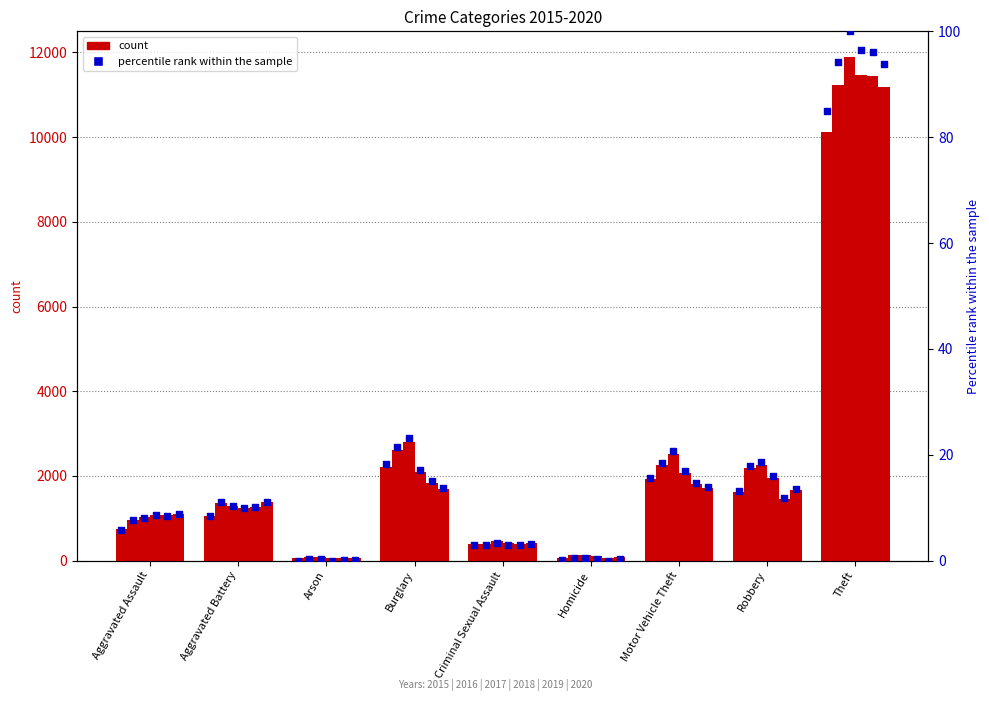

Between Criminal Sexual Assault and Arson, which is larger?

Criminal Sexual Assault